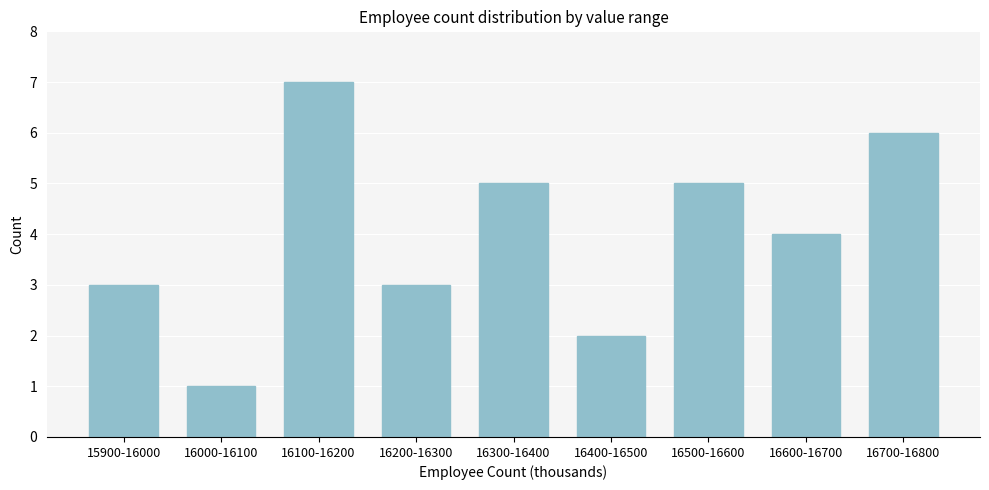

Reading left to right, extract all data points from this chart.

15900-16000=3	16000-16100=1	16100-16200=7	16200-16300=3	16300-16400=5	16400-16500=2	16500-16600=5	16600-16700=4	16700-16800=6